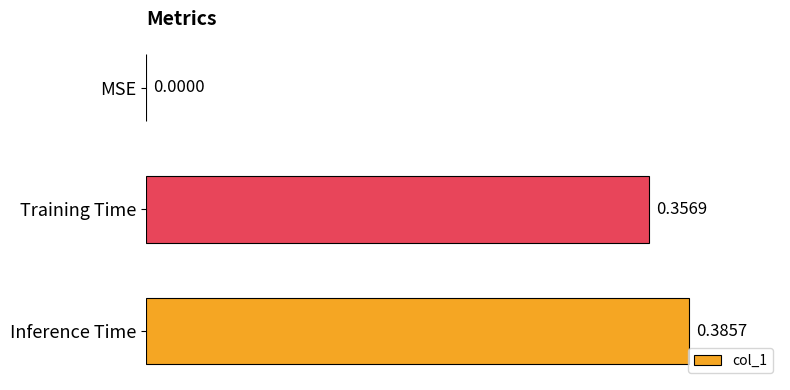

Count the number of data series in this chart.

1